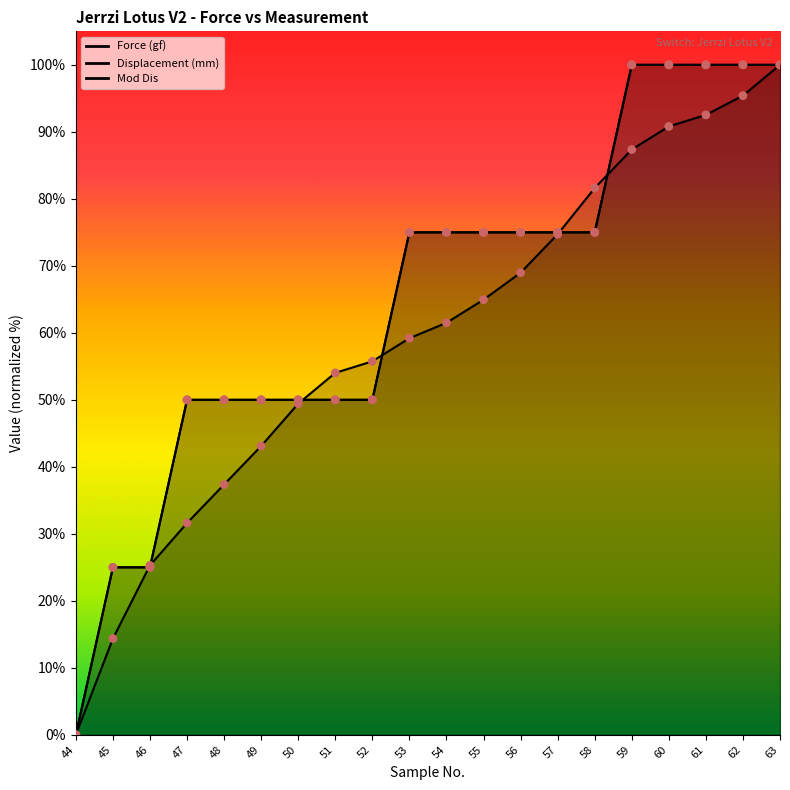

Is the value of Force (gf) at 50 greater than the value of Mod Dis at 62?

No